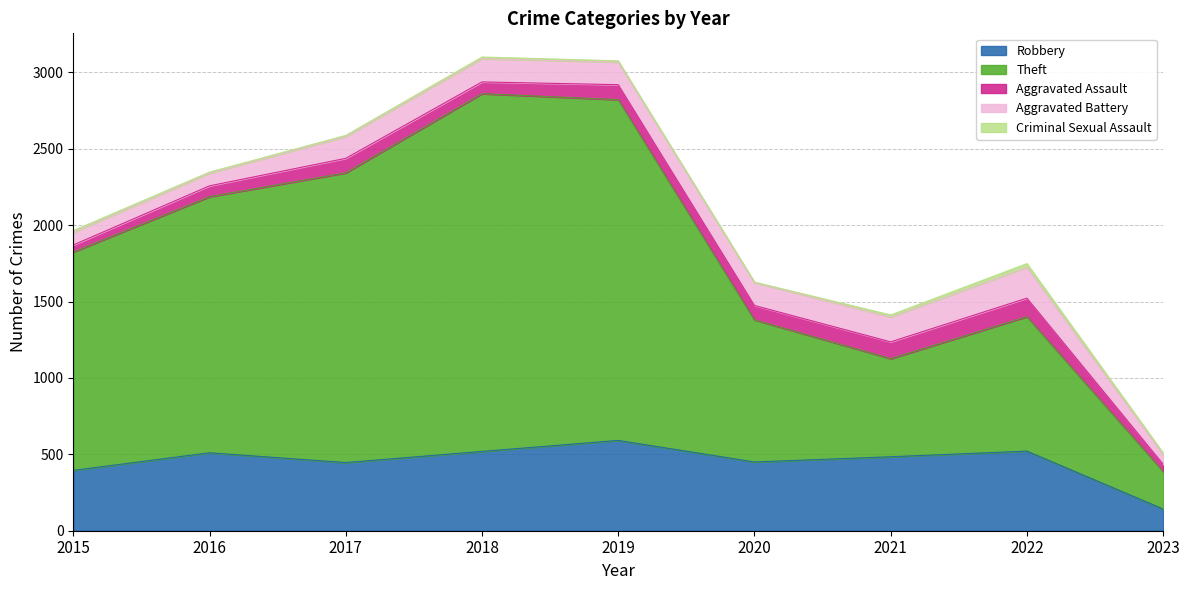

Count the number of categories in the chart.

9